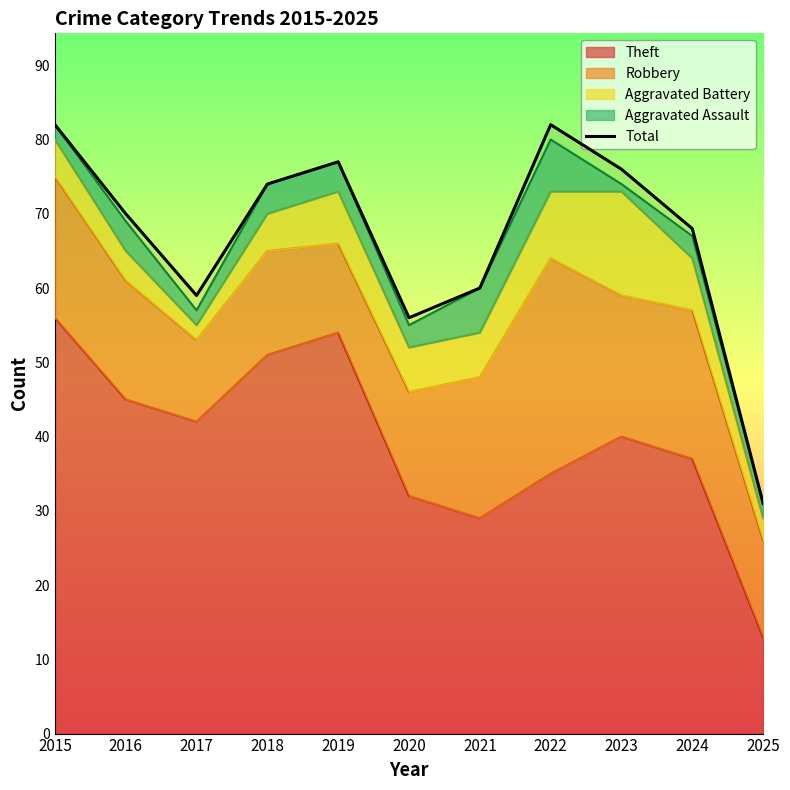

Which category has the highest value across all series?

2015